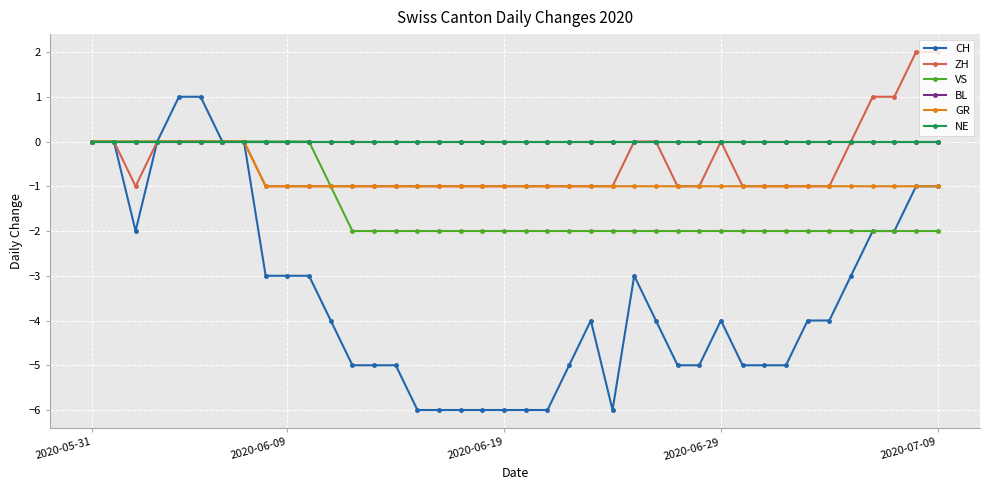

True or false: VS and ZH cross at least once.

False